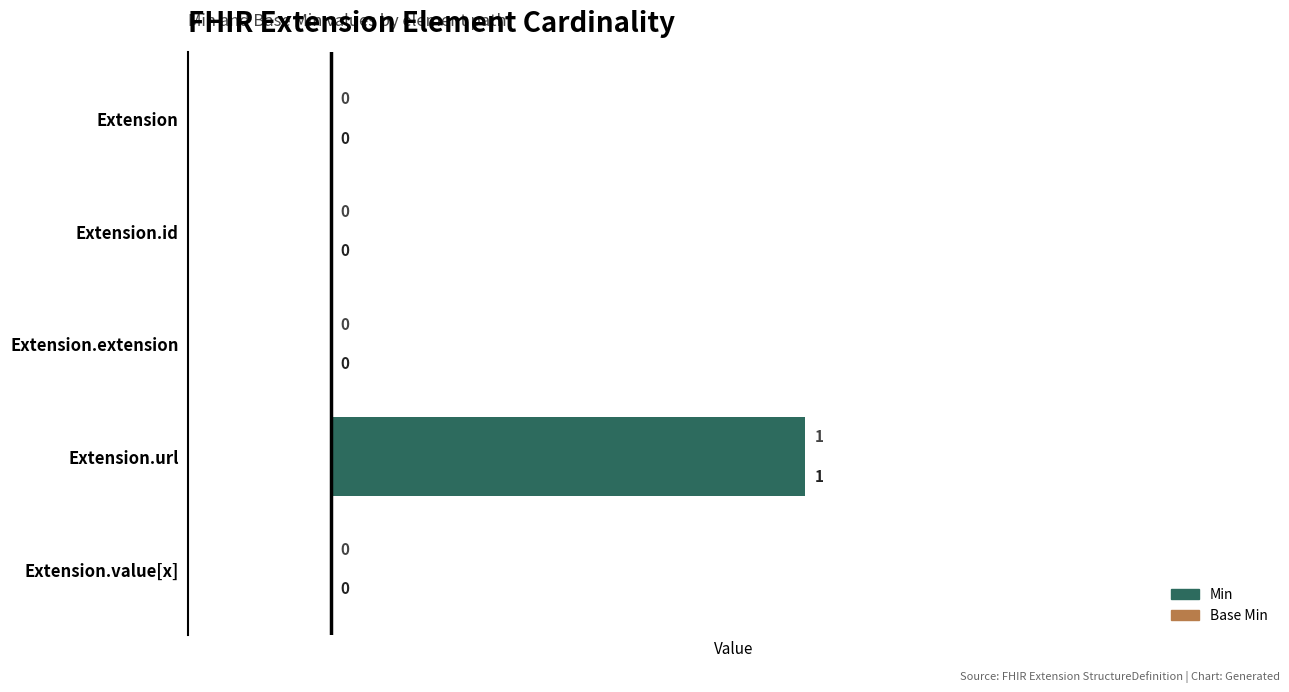

Which series has the widest spread of values?

Base Min